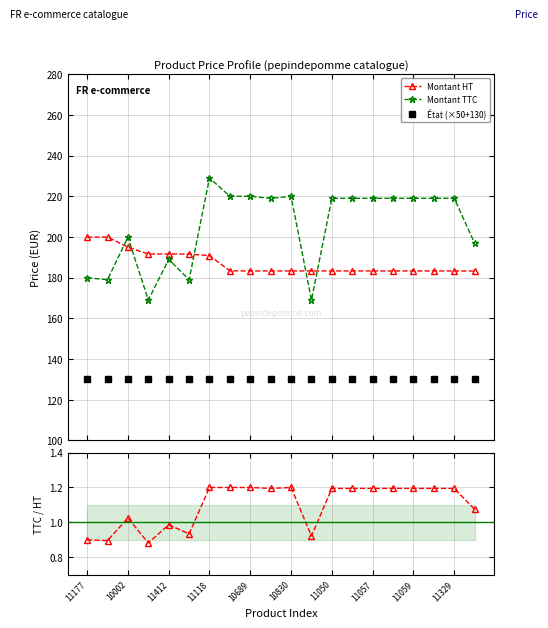

What is the lowest value of the Montant HT series?

183.2